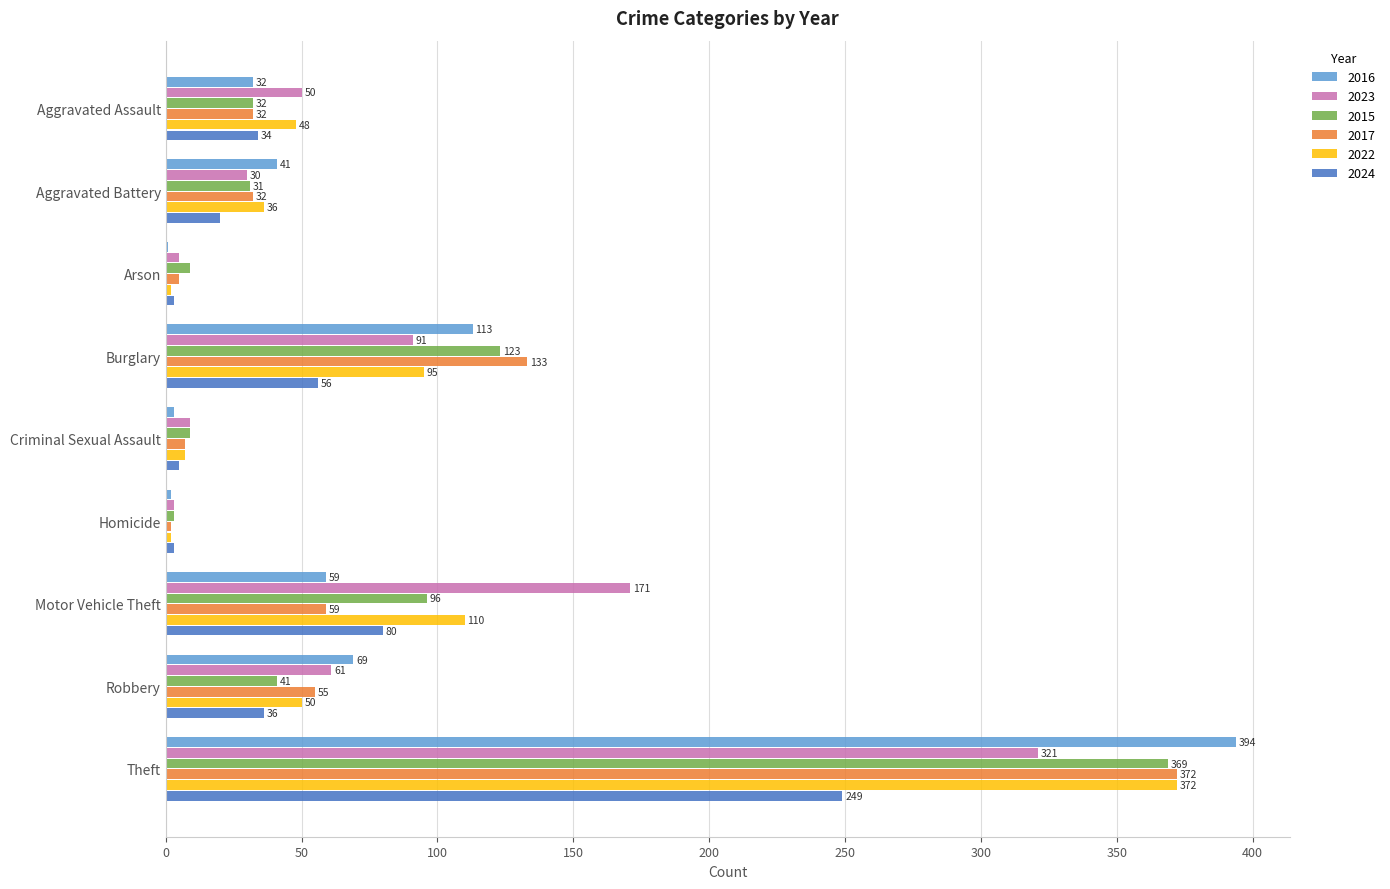

How many categories are shown in the chart?

9